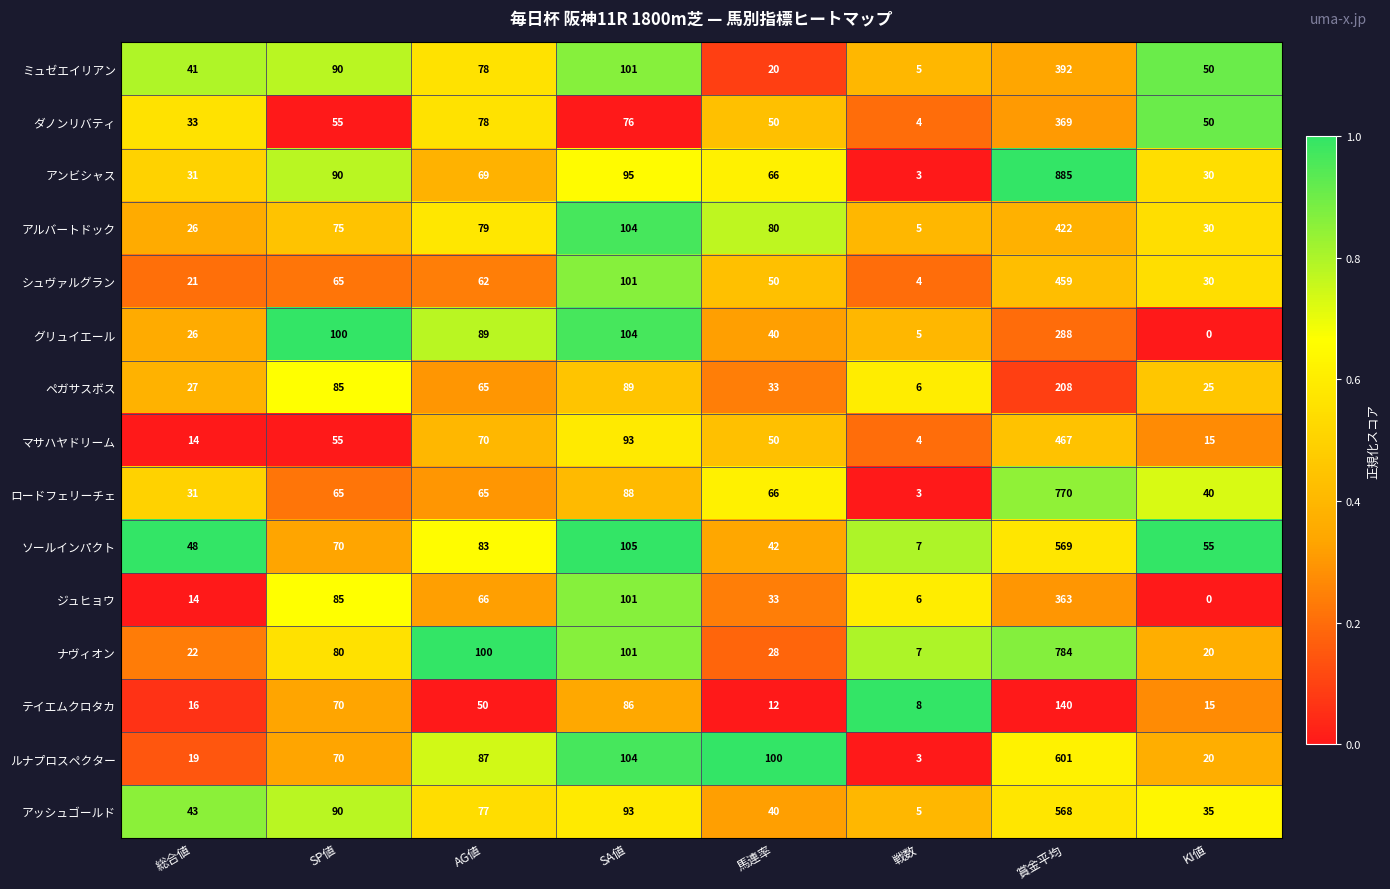

Between 賞金平均 and KI値, which series saw the biggest shift?

アンビシャス